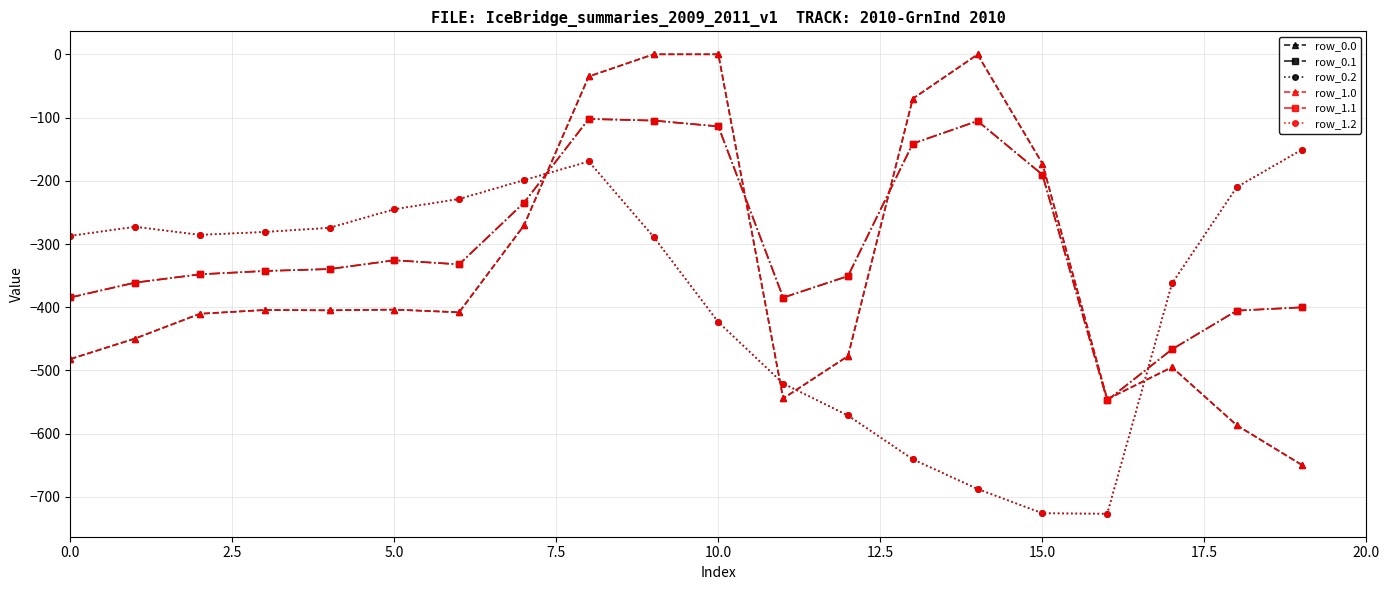

True or false: row_1.0 has more than 1 points higher than both neighbors.

True